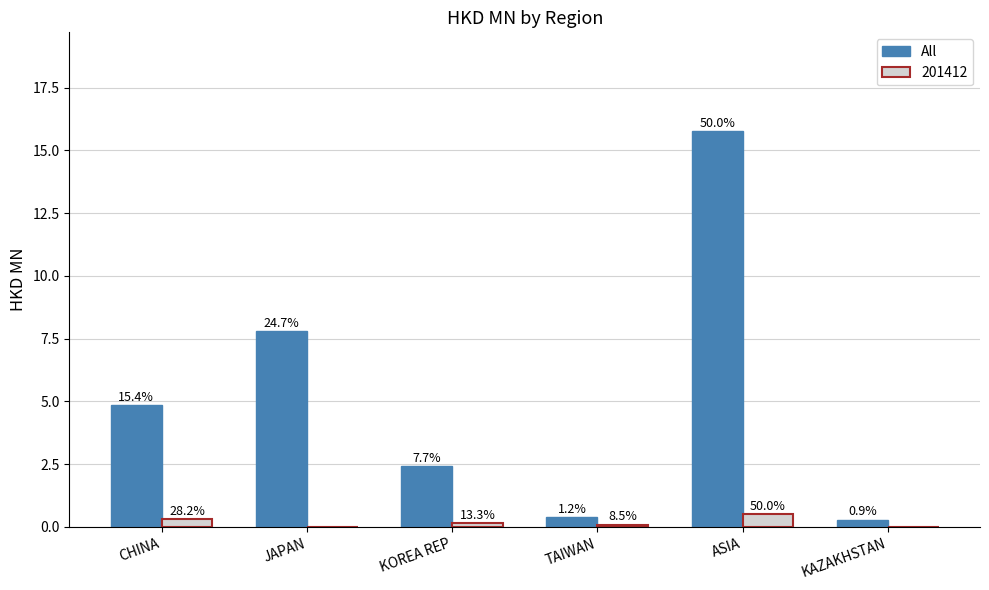

What are all the series names shown in the legend?

All, 201412